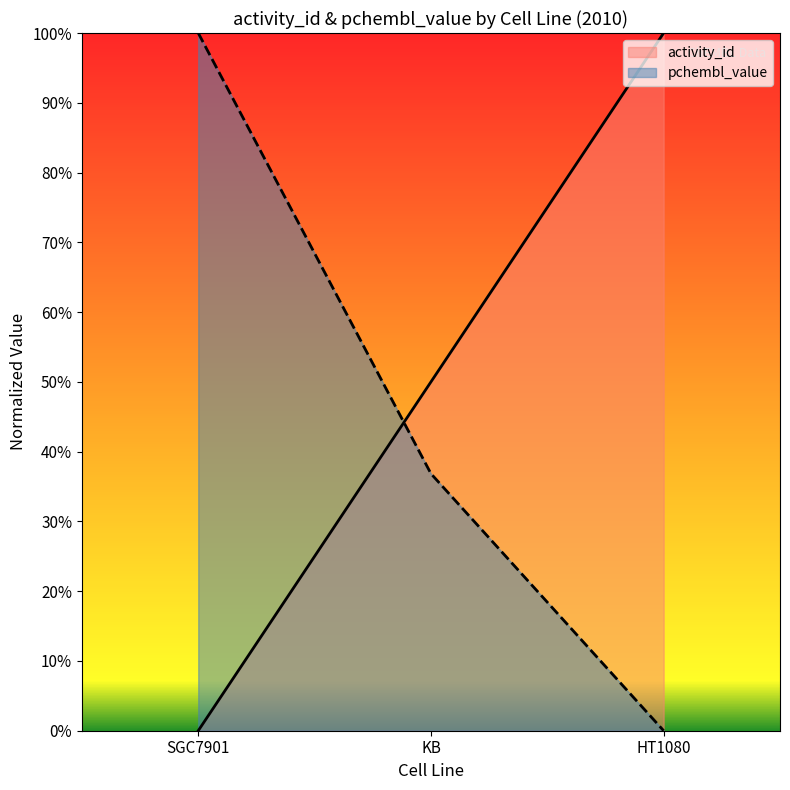

Reading right to left, list all the values displayed in this chart.

activity_id: 100.0	50.0	0.0
pchembl_value: 0.0	36.8	100.0